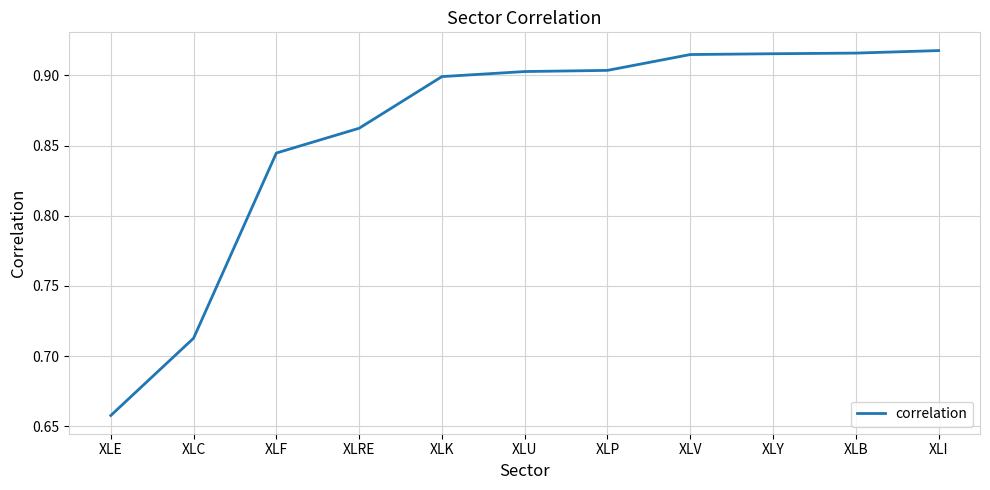

What is the difference between the values at XLB and XLE?

0.3